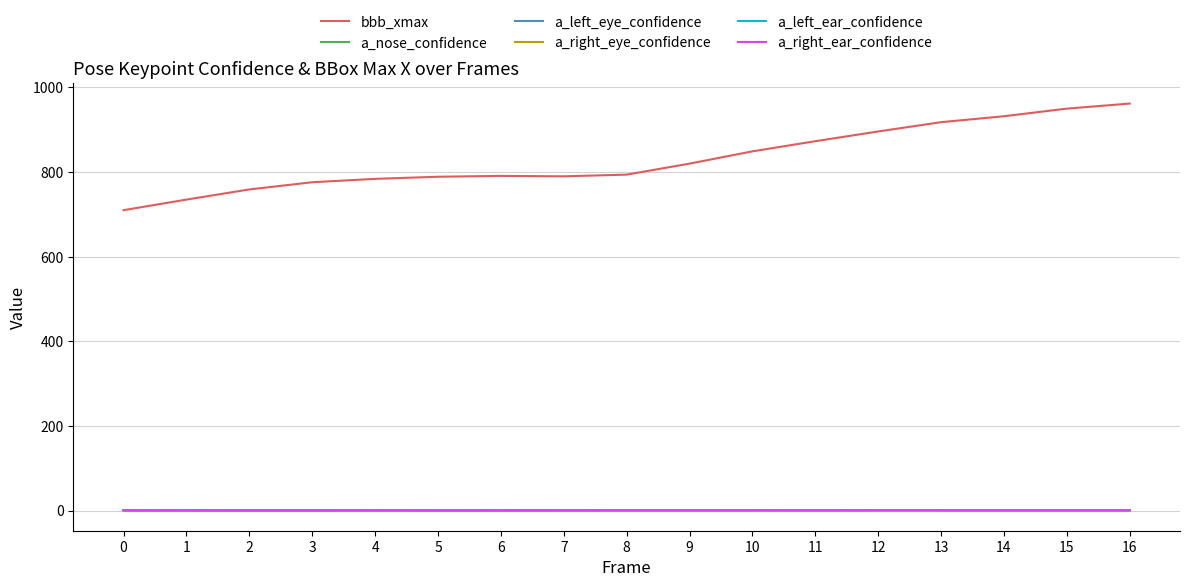

True or false: bbb_xmax and a_right_eye_confidence intersect in this chart.

False